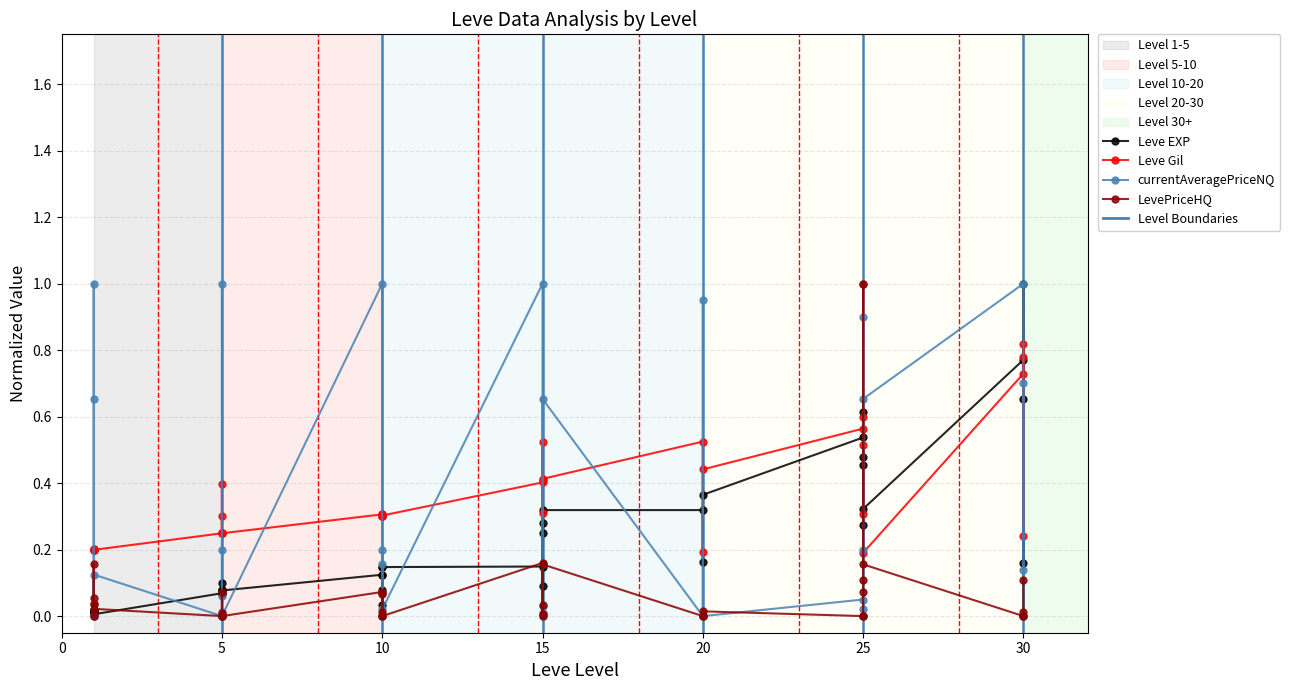

Between 5 and 20, which is larger?

20